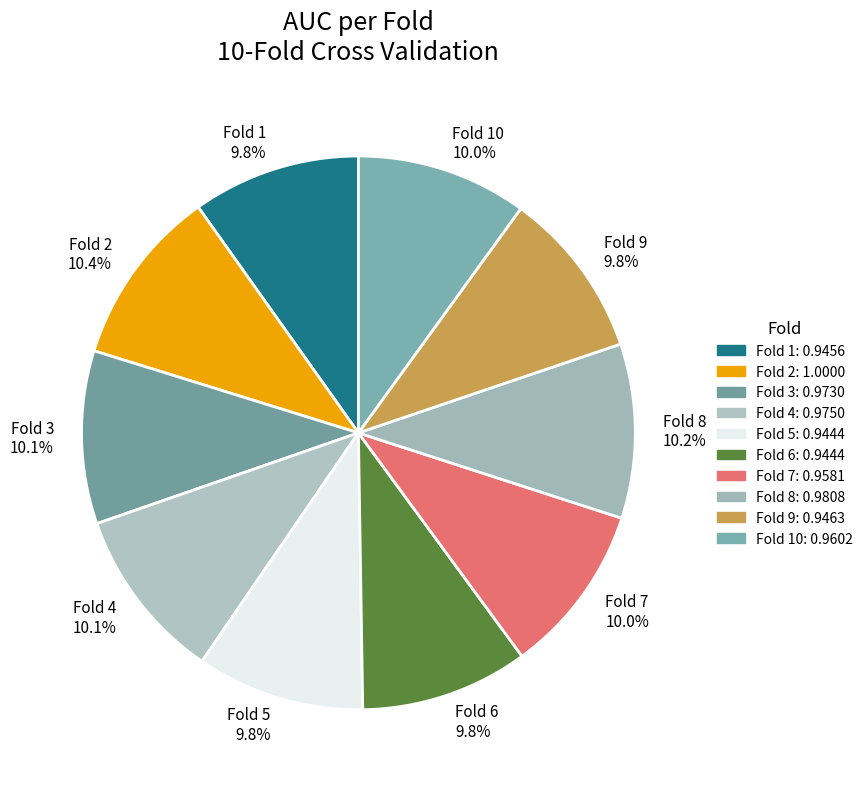

Is there a majority slice in this chart?

No